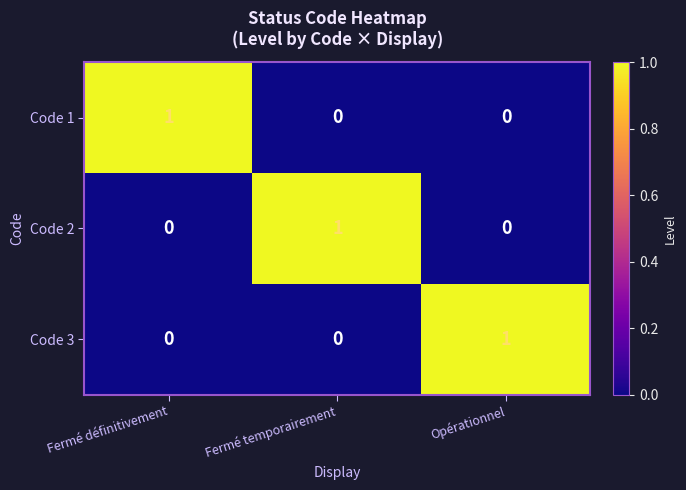

At how many categories does at least one series exceed 0?

3